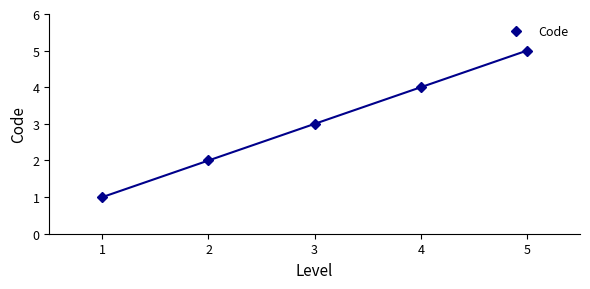

The Code series shows 5 at 5. True or false?

True